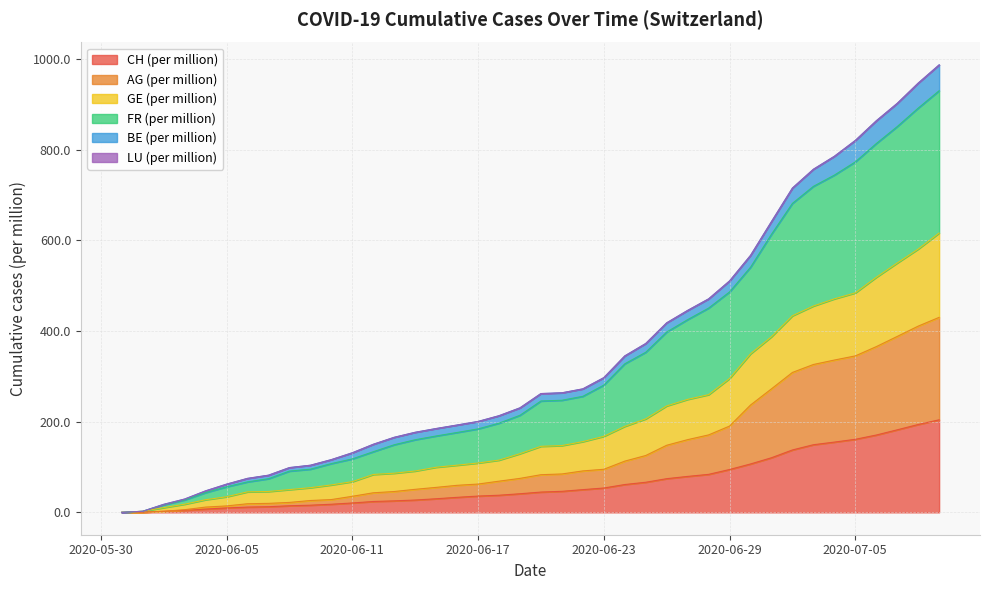

What is the highest value of the CH (per million) series?

204.2